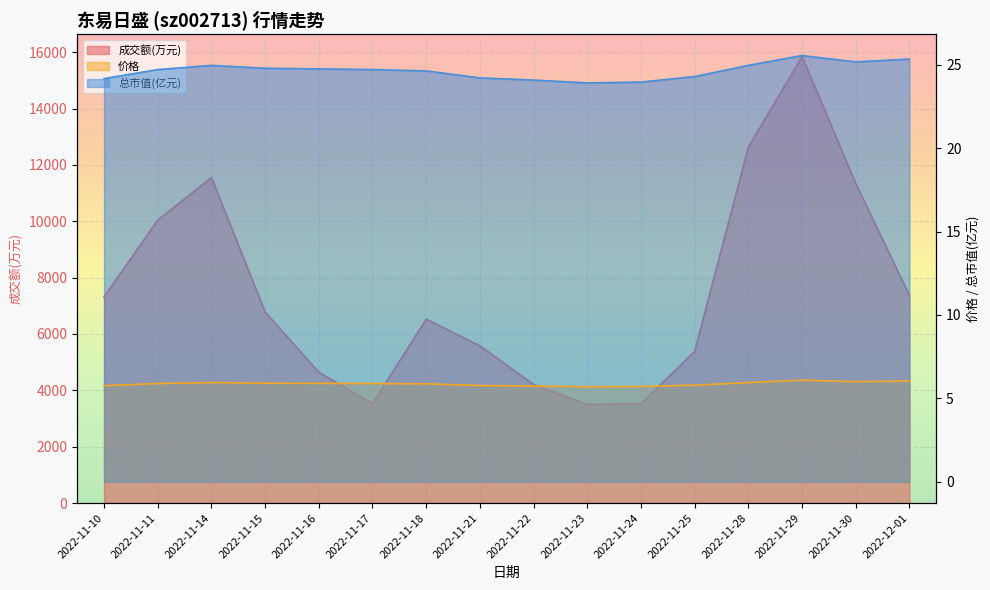

What are all the series names shown in the legend?

成交额(万元), 价格, 总市值(亿元)